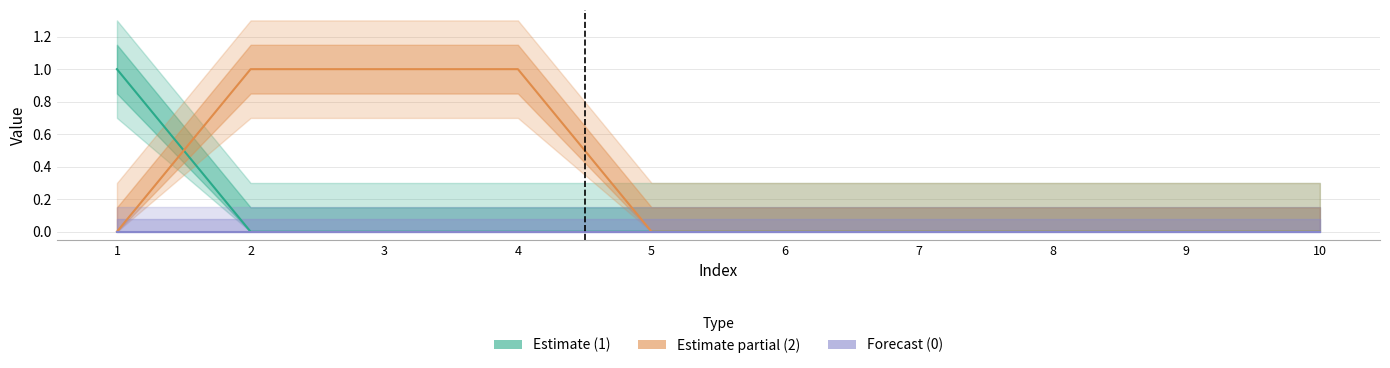

Rank the categories by 2 value from lowest to highest.

1, 5, 6, 7, 8, 9, 10, 2, 3, 4